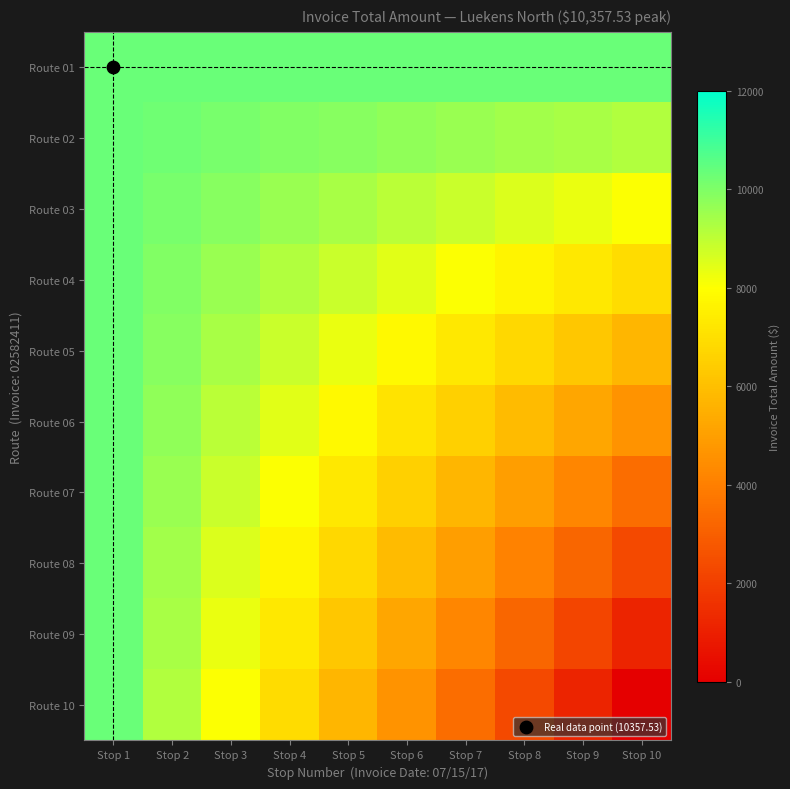

Reading left to right, what are all the values shown in this chart?

Route 01: Stop 1=10357.5	Stop 2=10357.5	Stop 3=10357.5	Stop 4=10357.5	Stop 5=10357.5	Stop 6=10357.5	Stop 7=10357.5	Stop 8=10357.5	Stop 9=10357.5	Stop 10=10357.5
Route 02: Stop 1=10357.5	Stop 2=10229.7	Stop 3=10101.8	Stop 4=9973.9	Stop 5=9846.0	Stop 6=9718.2	Stop 7=9590.3	Stop 8=9462.4	Stop 9=9334.6	Stop 10=9206.7
Route 03: Stop 1=10357.5	Stop 2=10101.8	Stop 3=9846.0	Stop 4=9590.3	Stop 5=9334.6	Stop 6=9078.8	Stop 7=8823.1	Stop 8=8567.3	Stop 9=8311.6	Stop 10=8055.9
Route 04: Stop 1=10357.5	Stop 2=9973.9	Stop 3=9590.3	Stop 4=9206.7	Stop 5=8823.1	Stop 6=8439.5	Stop 7=8055.9	Stop 8=7672.2	Stop 9=7288.6	Stop 10=6905.0
Route 05: Stop 1=10357.5	Stop 2=9846.0	Stop 3=9334.6	Stop 4=8823.1	Stop 5=8311.6	Stop 6=7800.1	Stop 7=7288.6	Stop 8=6777.1	Stop 9=6265.7	Stop 10=5754.2
Route 06: Stop 1=10357.5	Stop 2=9718.2	Stop 3=9078.8	Stop 4=8439.5	Stop 5=7800.1	Stop 6=7160.8	Stop 7=6521.4	Stop 8=5882.1	Stop 9=5242.7	Stop 10=4603.3
Route 07: Stop 1=10357.5	Stop 2=9590.3	Stop 3=8823.1	Stop 4=8055.9	Stop 5=7288.6	Stop 6=6521.4	Stop 7=5754.2	Stop 8=4987.0	Stop 9=4219.7	Stop 10=3452.5
Route 08: Stop 1=10357.5	Stop 2=9462.4	Stop 3=8567.3	Stop 4=7672.2	Stop 5=6777.1	Stop 6=5882.1	Stop 7=4987.0	Stop 8=4091.9	Stop 9=3196.8	Stop 10=2301.7
Route 09: Stop 1=10357.5	Stop 2=9334.6	Stop 3=8311.6	Stop 4=7288.6	Stop 5=6265.7	Stop 6=5242.7	Stop 7=4219.7	Stop 8=3196.8	Stop 9=2173.8	Stop 10=1150.8
Route 10: Stop 1=10357.5	Stop 2=9206.7	Stop 3=8055.9	Stop 4=6905.0	Stop 5=5754.2	Stop 6=4603.3	Stop 7=3452.5	Stop 8=2301.7	Stop 9=1150.8	Stop 10=0.0